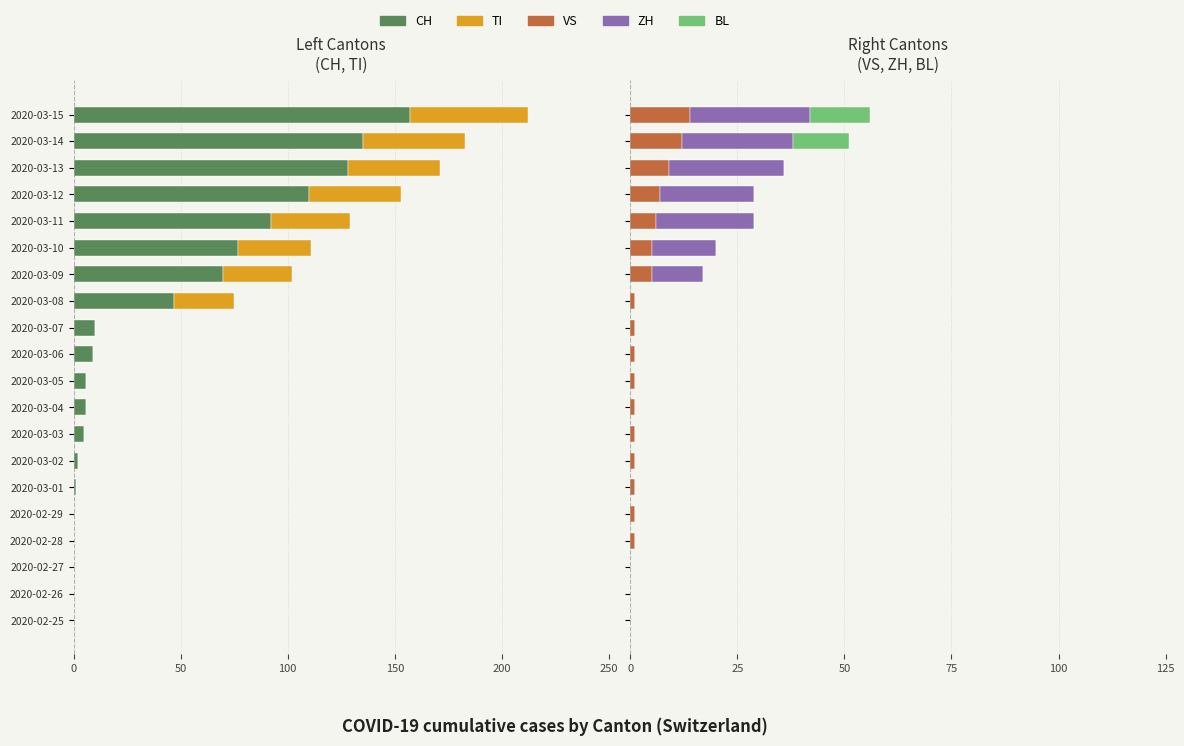

How many positive values does the VS series have?

17